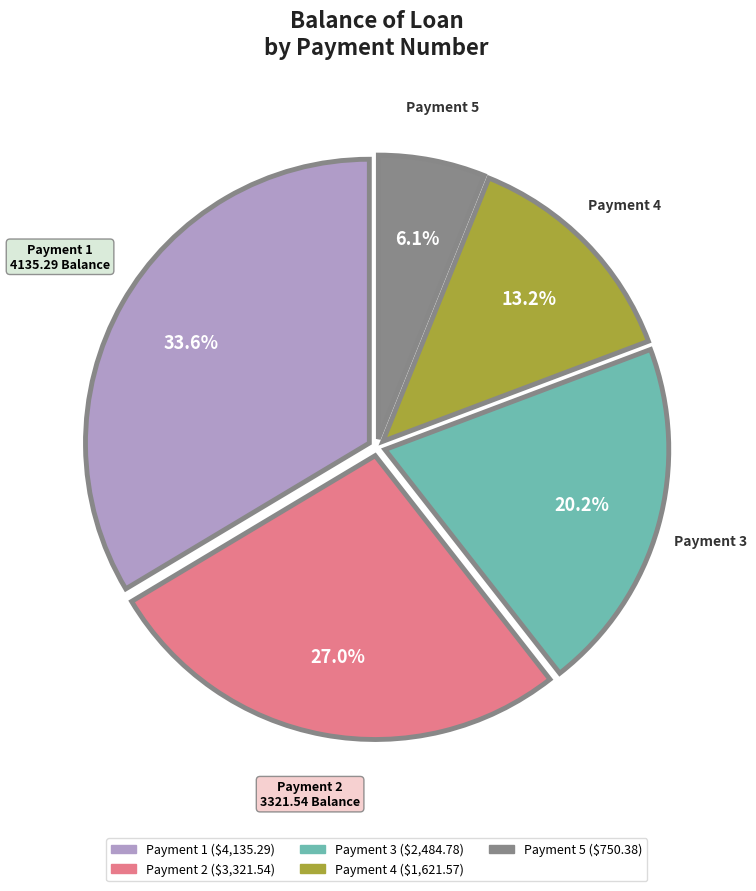

Does any single category account for the majority?

No